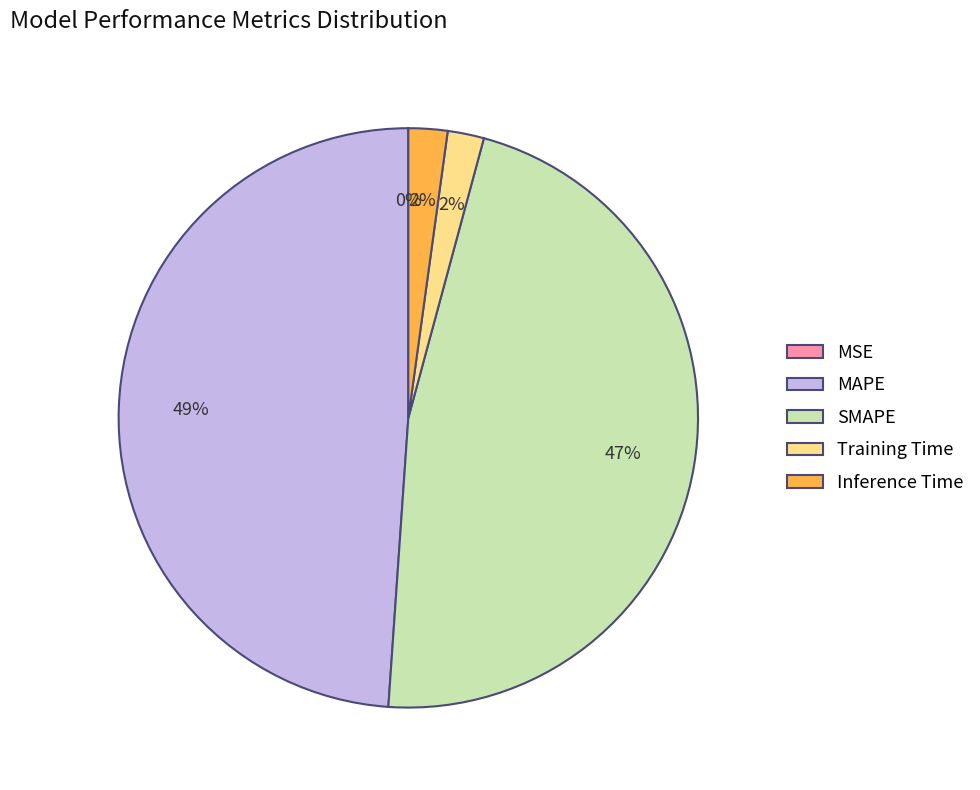

Which category has the biggest portion of the pie?

MAPE